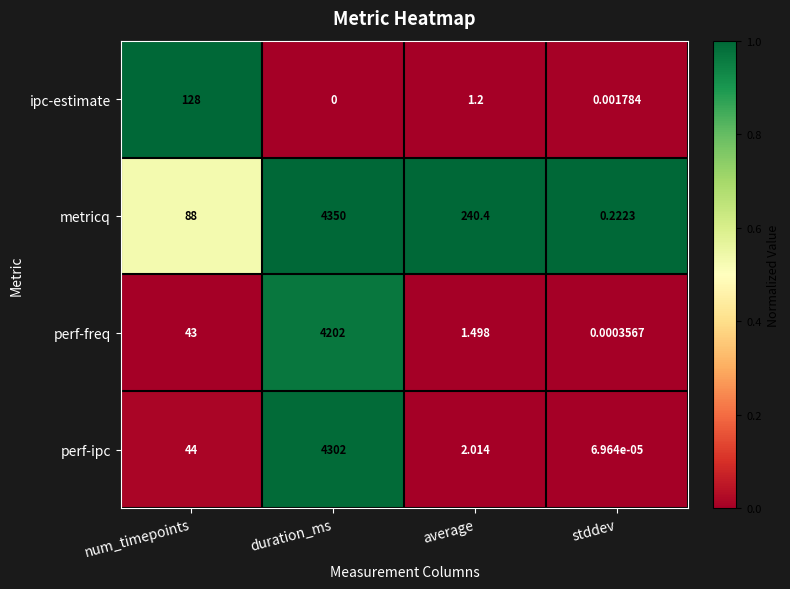

At which label is perf-ipc closest to 2151?

num_timepoints